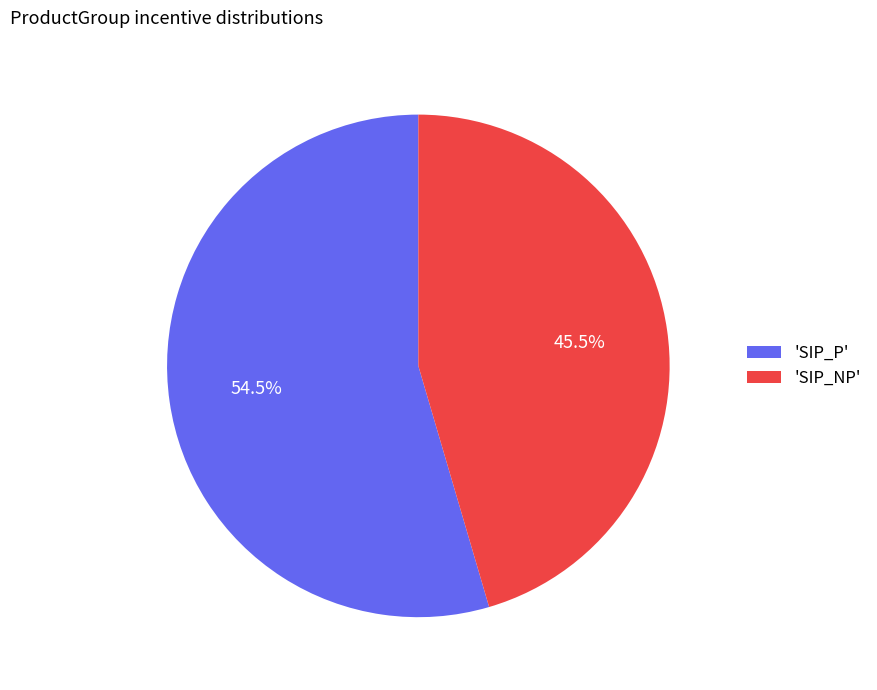

What is the ratio of the value at 'SIP_P' to the value at 'SIP_NP'?

1.2